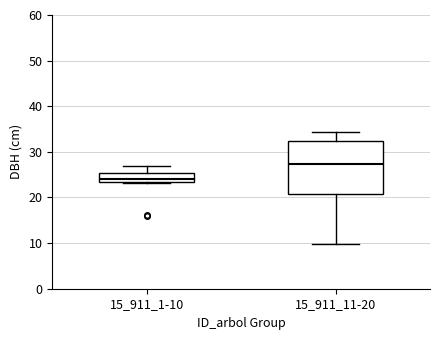

Reading left to right, read every box against the y-axis: the position of its median line, the range the box covers, and the ends of its whiskers. The values are not printed on the chart, so give them approximately, as read against the axis.

15_911_1-10: median 24, box 23 to 25, whiskers 23 to 27
15_911_11-20: median 27, box 21 to 32, whiskers 10 to 34